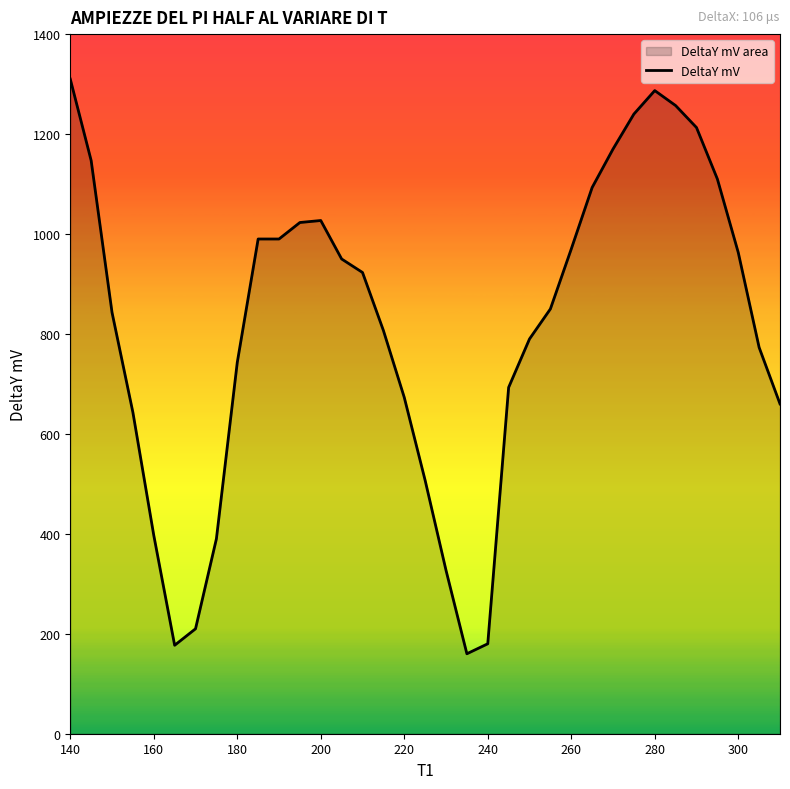

What is the greatest value displayed?

1310